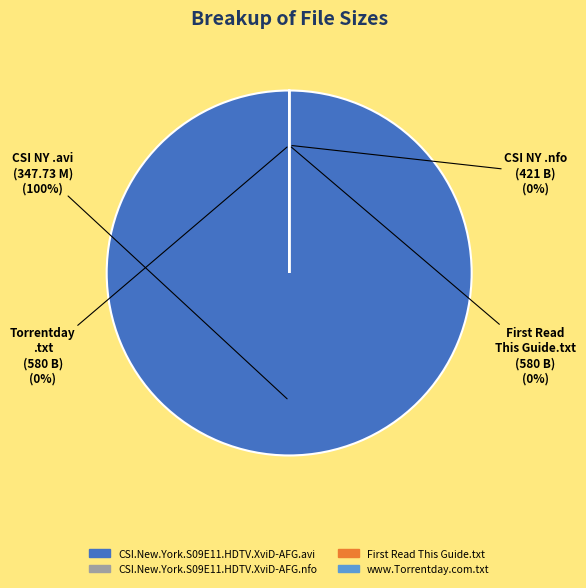

How many slices are in this pie chart?

4